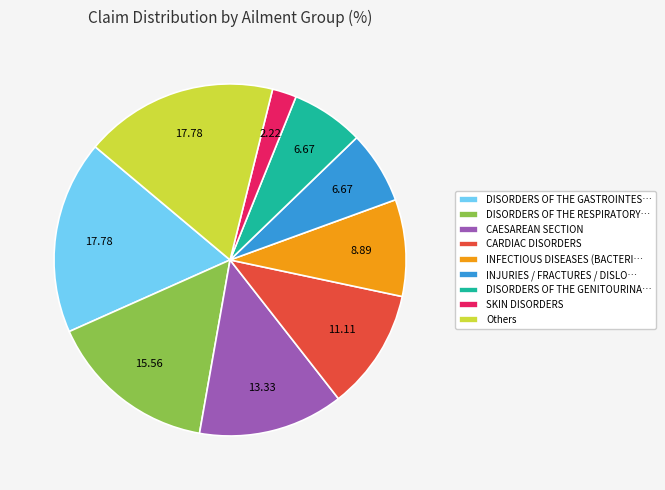

Is the sum of DISORDERS OF THE GASTROINTES… and INJURIES / FRACTURES / DISLO… greater than half?

No